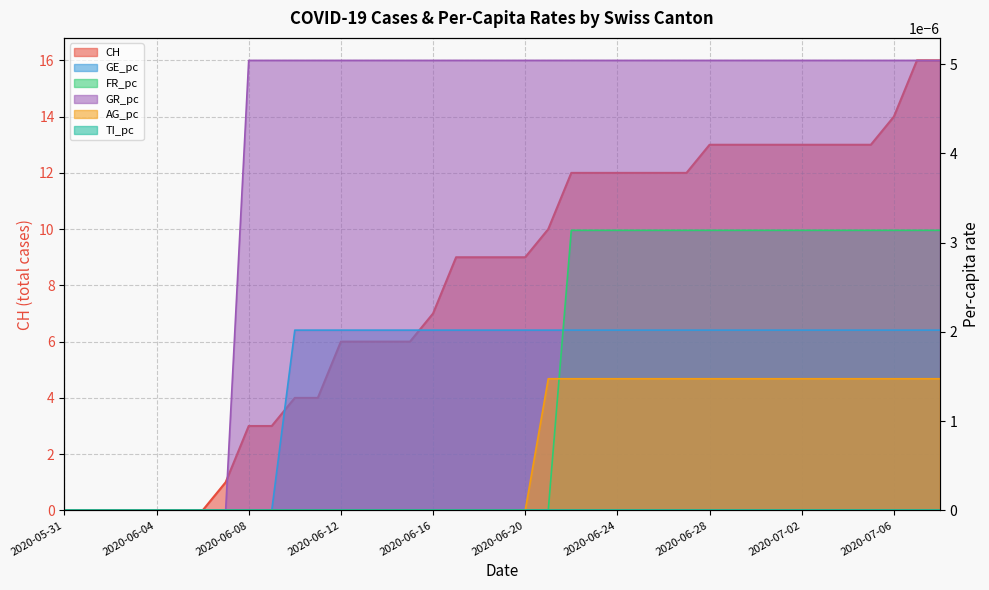

What is the label of the 39th point from the left?

2020-07-08